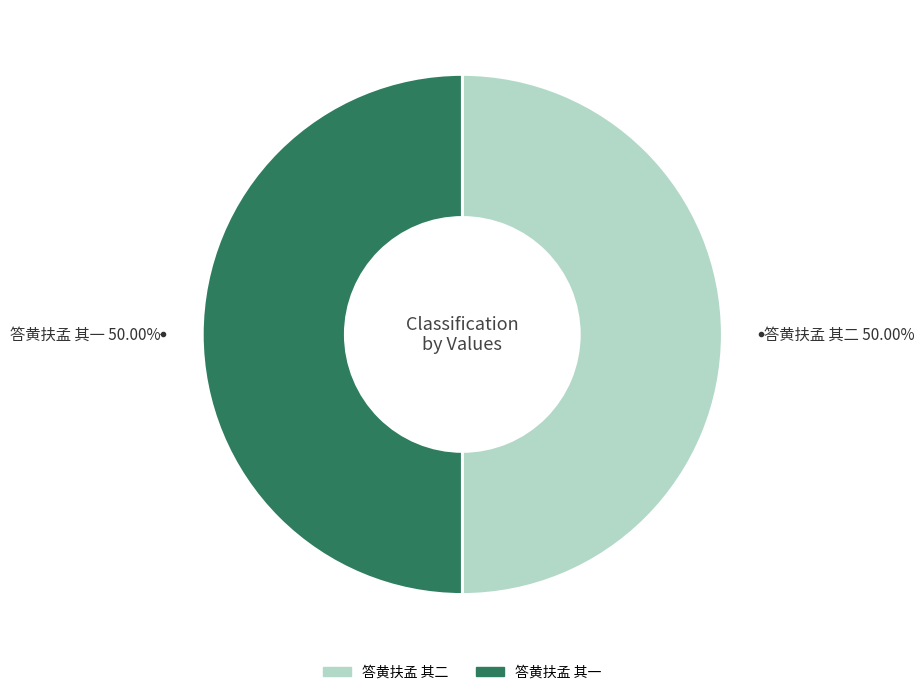

Is it true that 答黄扶孟 其一 is 65% of the pie?

False